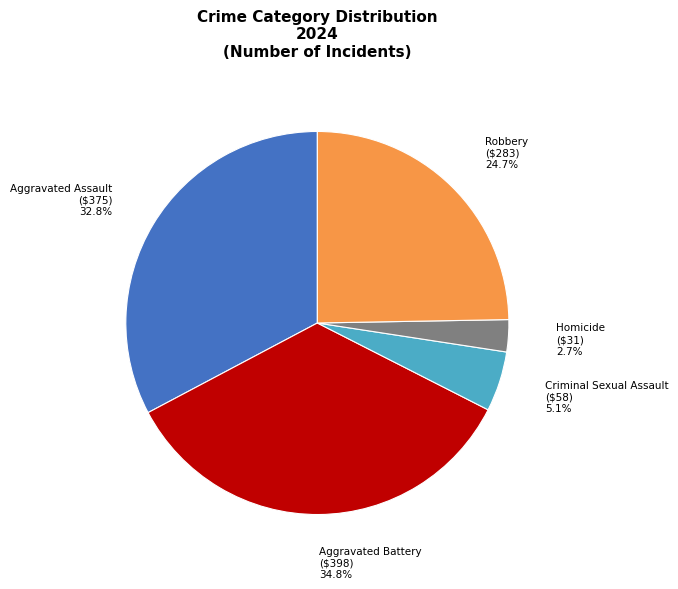

Does any single category account for the majority?

No